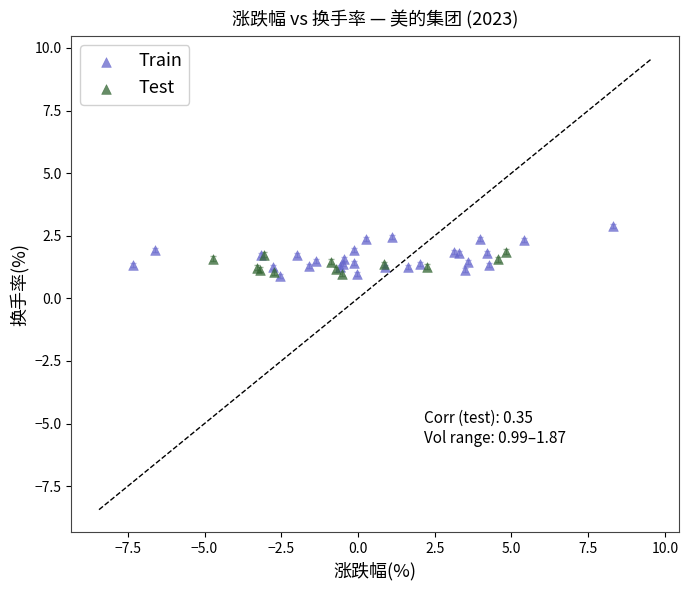

Which series contains the highest Y value?

Train